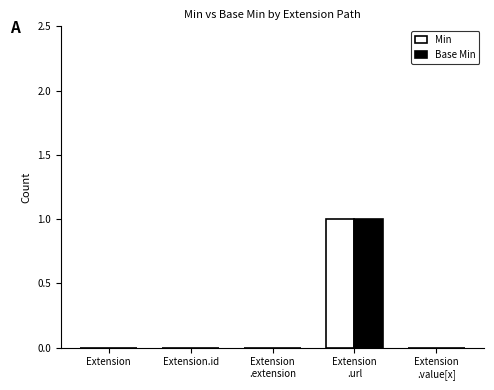

True or false: Base Min has a value of 2 at Extension
.url.

False